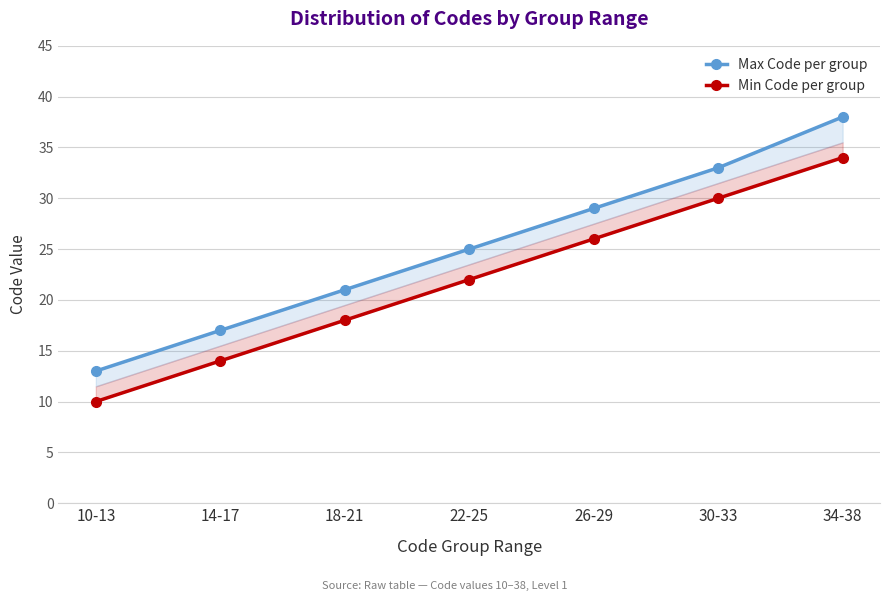

Read the Max Code per group value at 26-29.

29